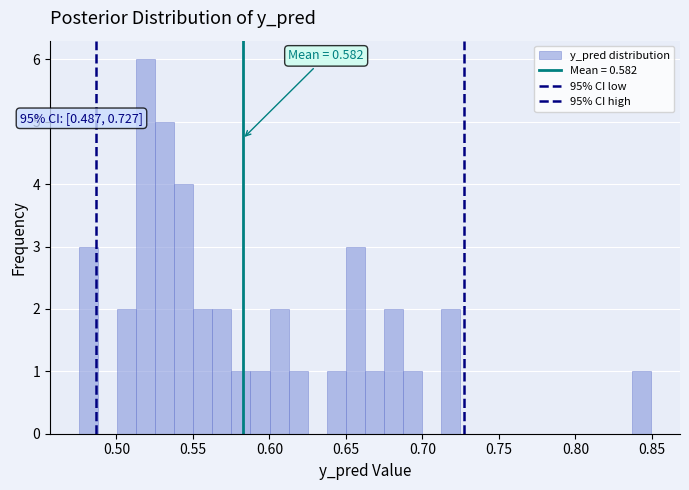

Around what value on the x-axis is the tallest bar? Give the approximate position of its centre, as read against the axis.

0.520